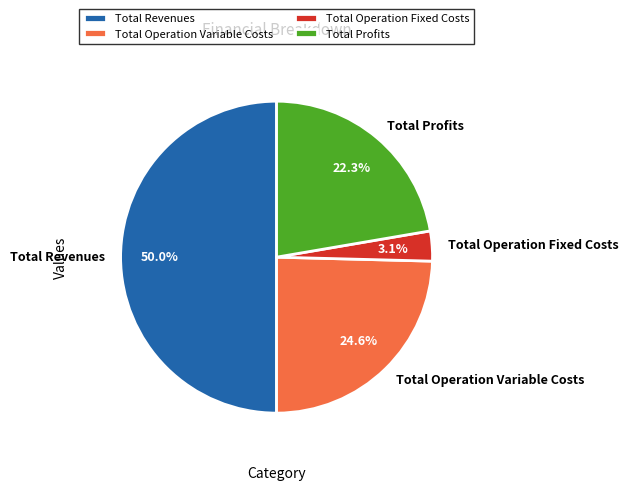

What is the smallest slice in the pie chart?

Total Operation Fixed Costs